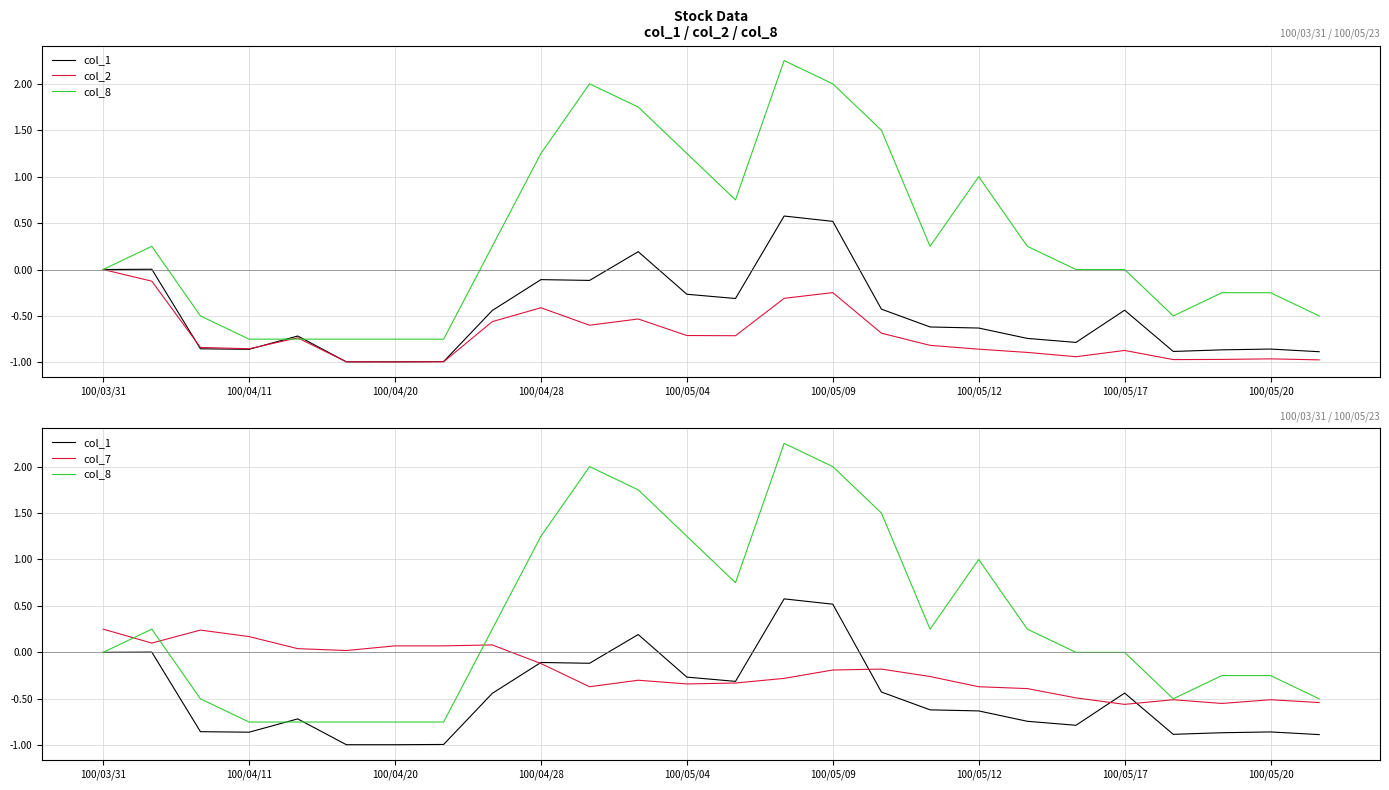

True or false: col_7 and col_2 cross at least once.

False